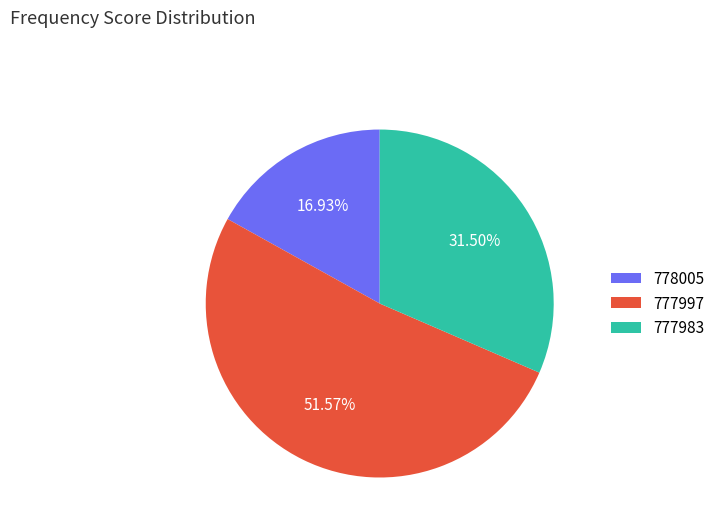

How many segments does this pie chart have?

3